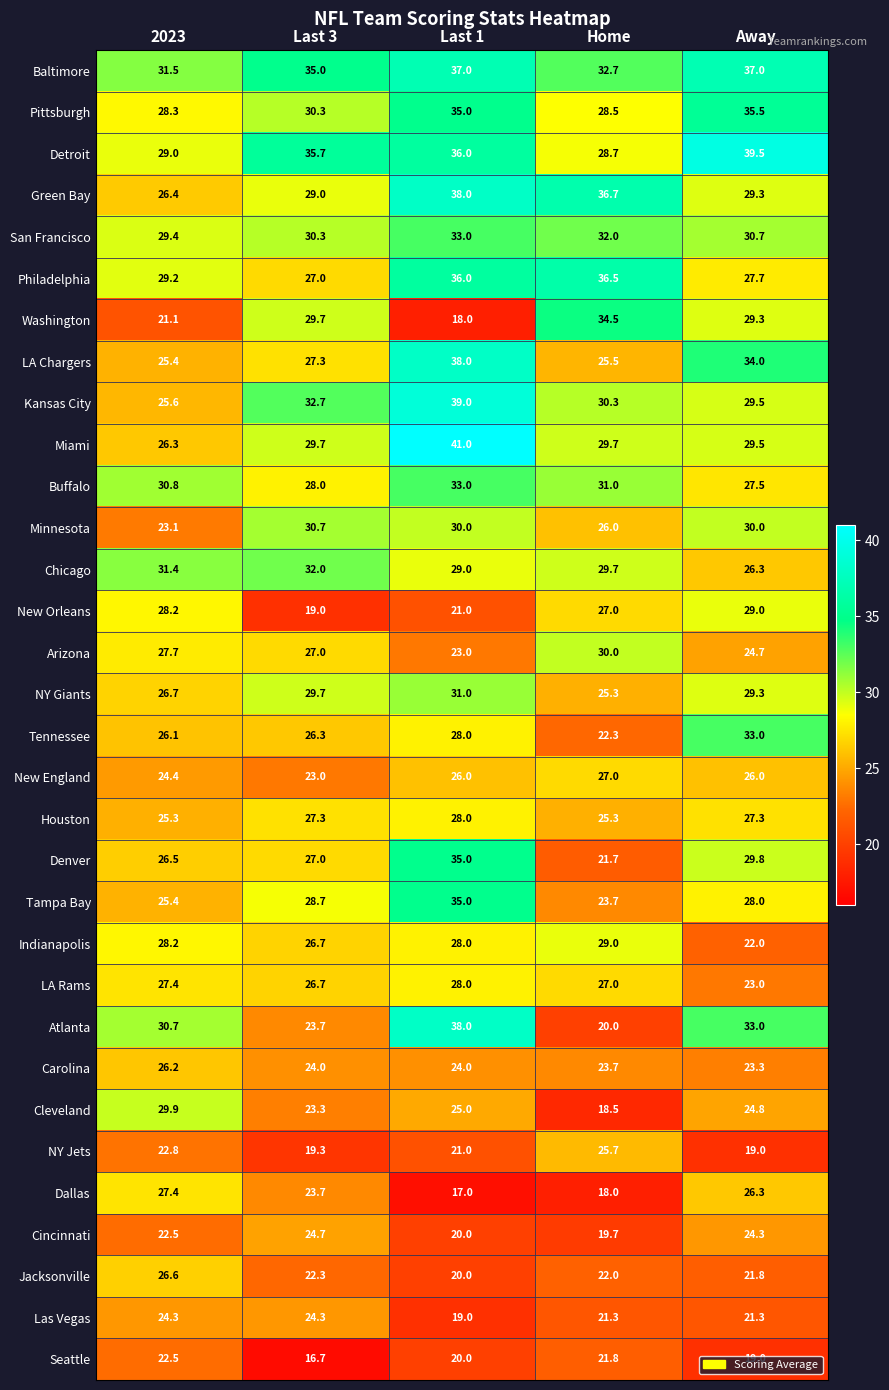

What is the smallest value displayed?

16.7